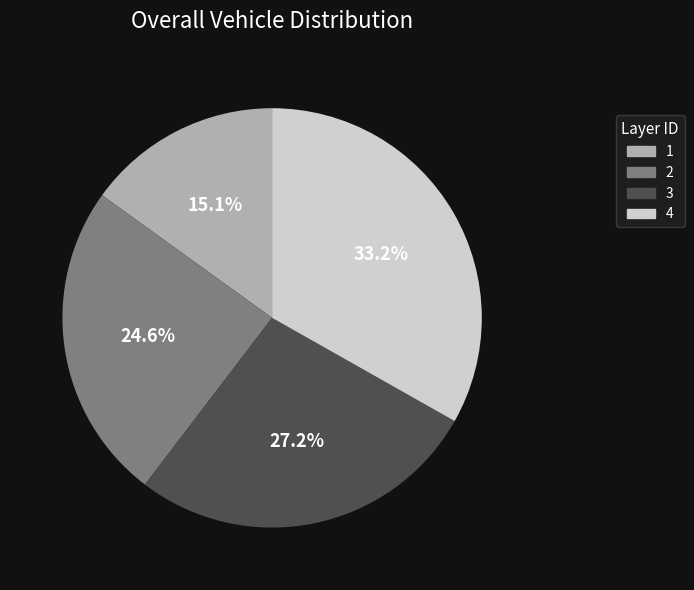

What portion of the pie excludes 1?

84.9%